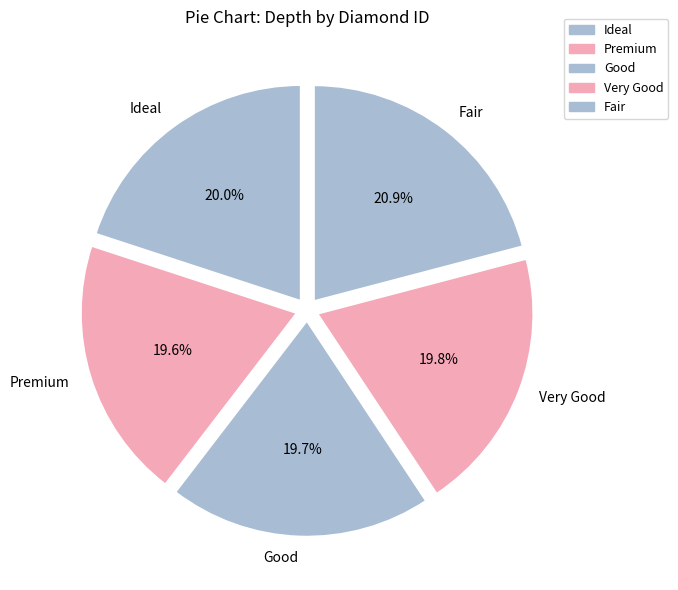

How many segments does this pie chart have?

5